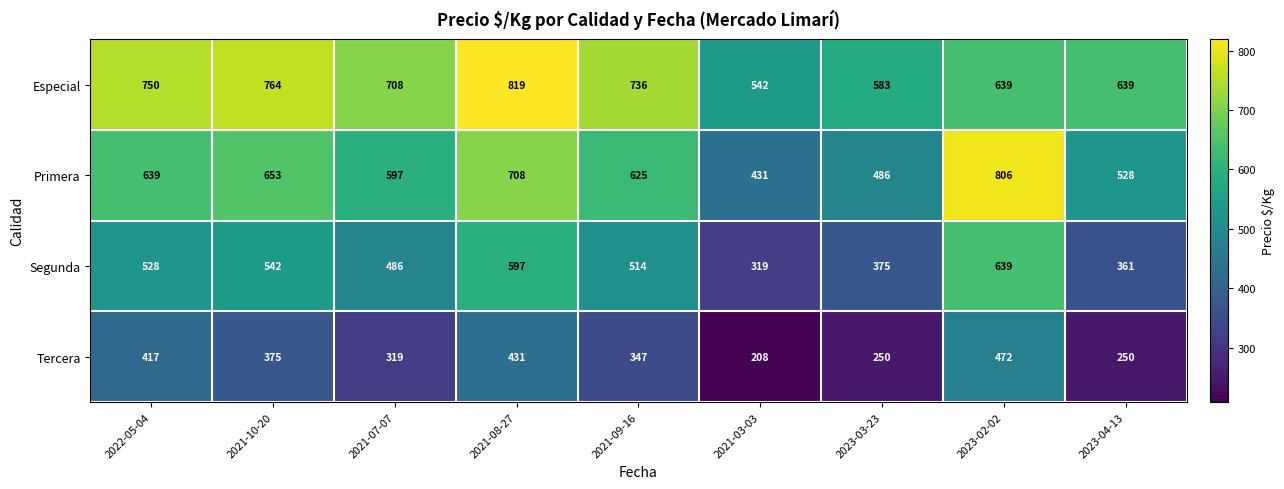

Where is Primera nearest to the value 618?

2021-09-16